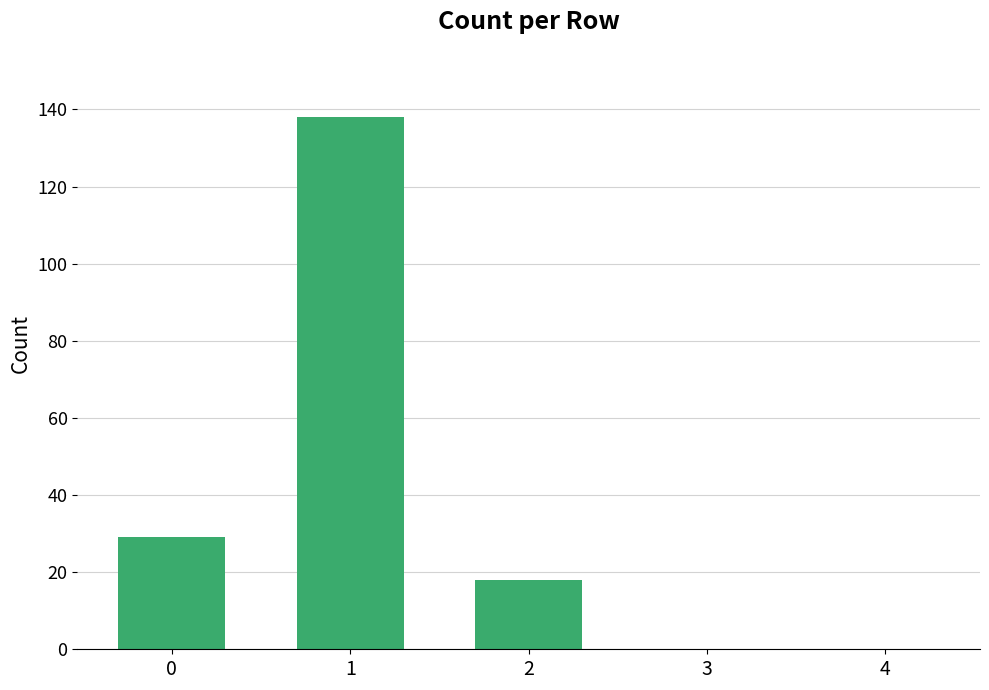

How many data points does each series have?

5